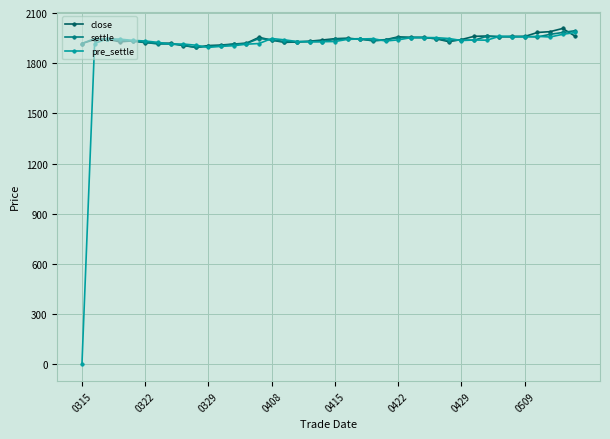

What is the greatest value displayed?

2008